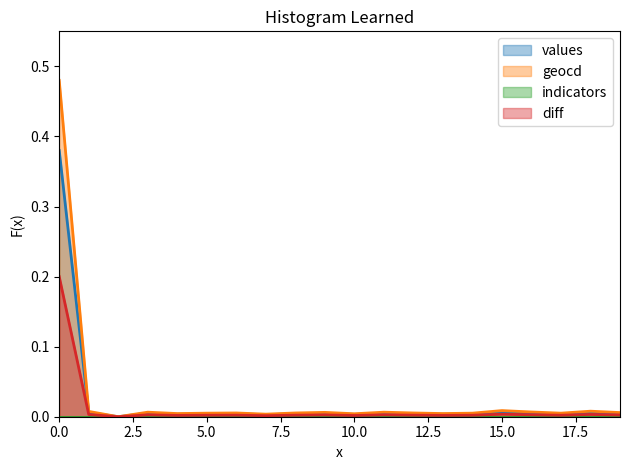

What is the value of the geocd point at the 1st from the left?

0.5